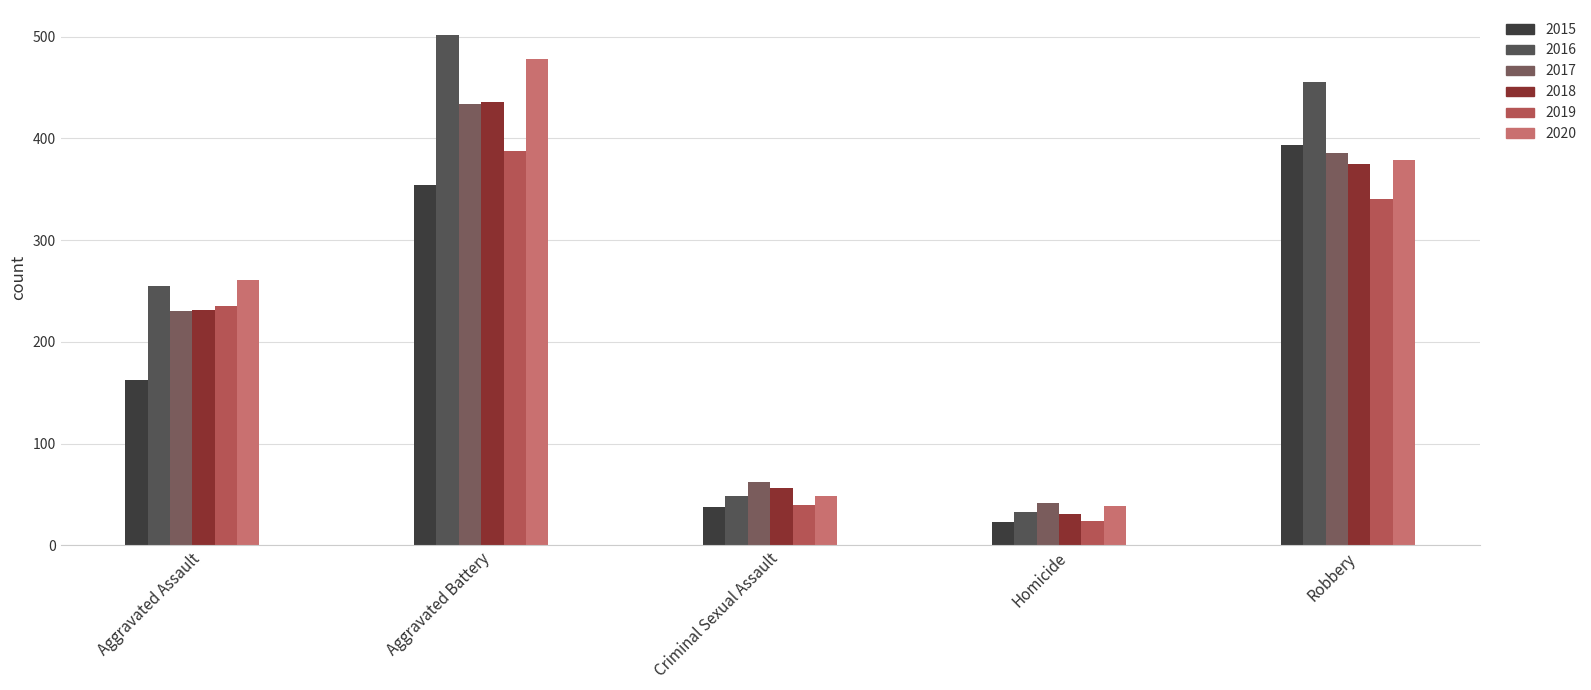

Which series has the widest spread of values?

2016